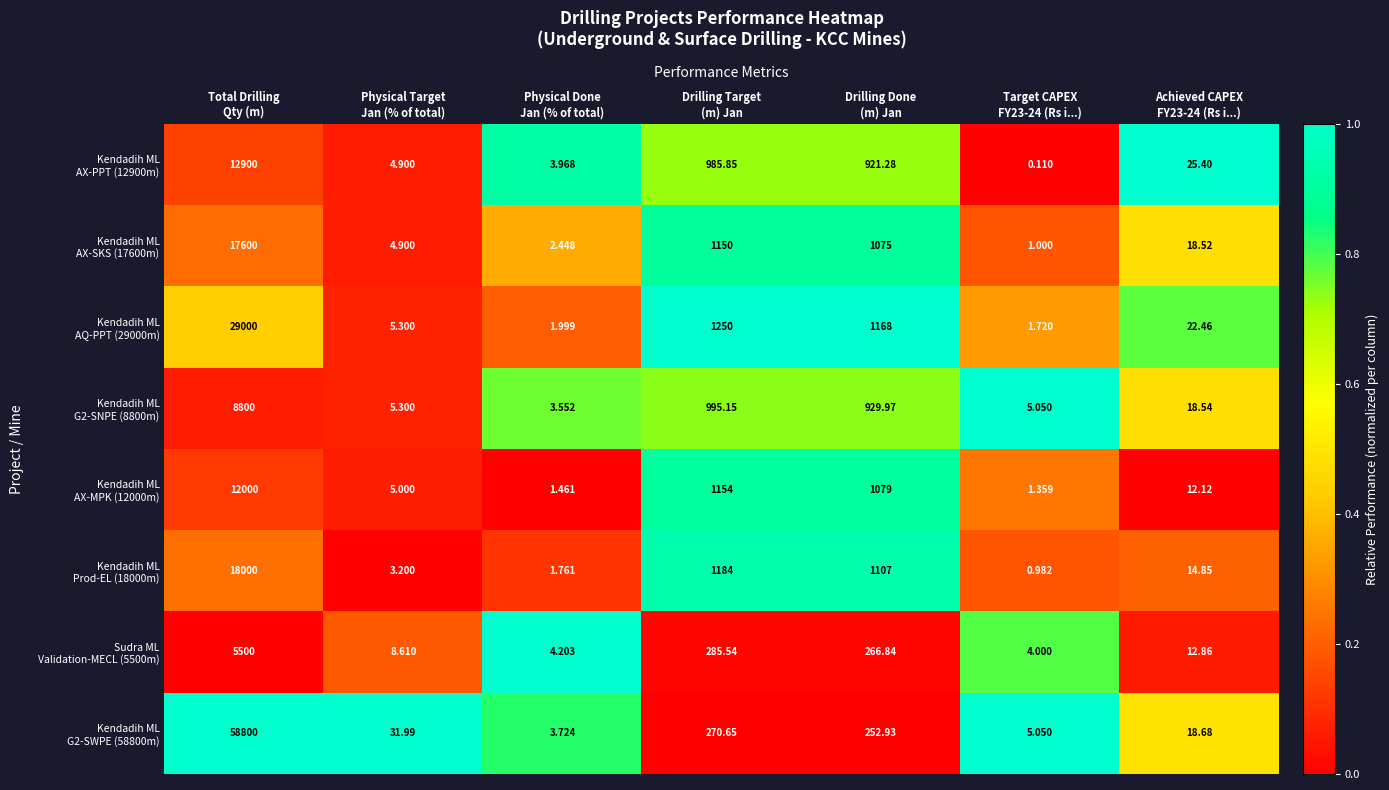

How many categories are shown in the chart?

7